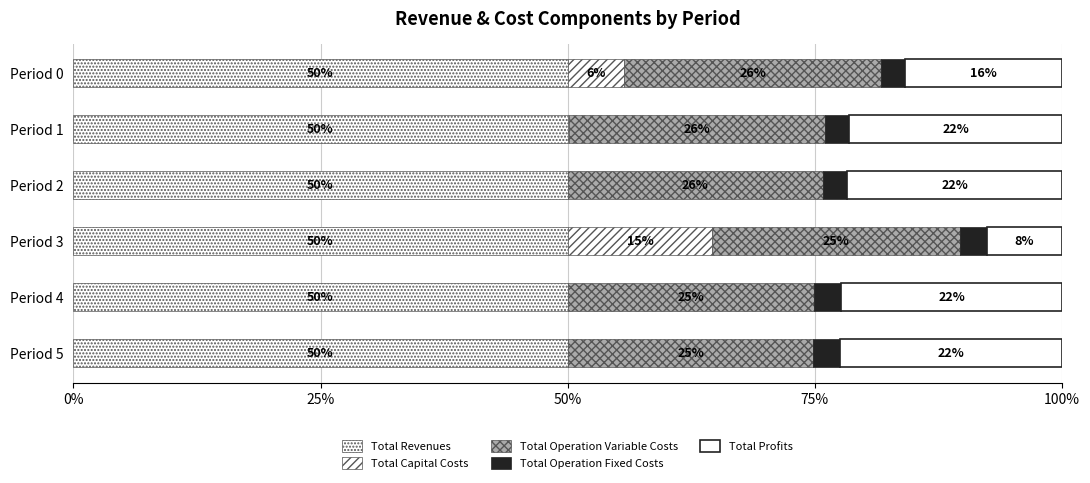

How many data points in Total Revenues are above 50?

2